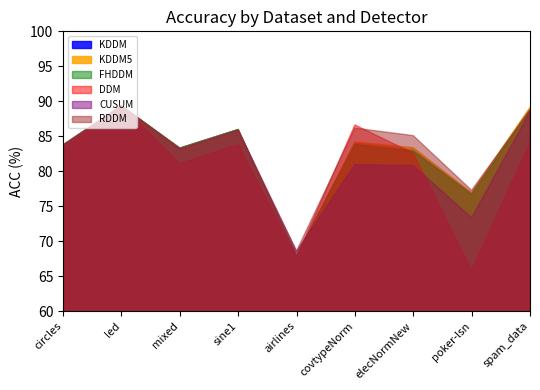

At poker-lsn, list the series in order from largest to smallest.

RDDM, KDDM5, KDDM, FHDDM, CUSUM, DDM